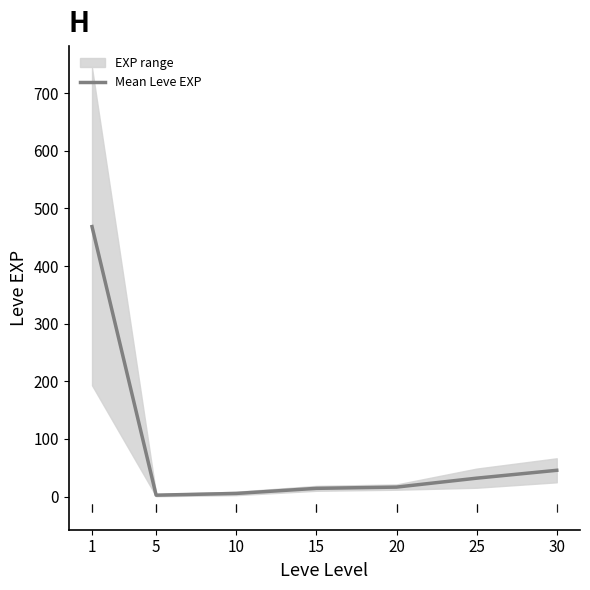

What is the approximate value at 30?

45.5